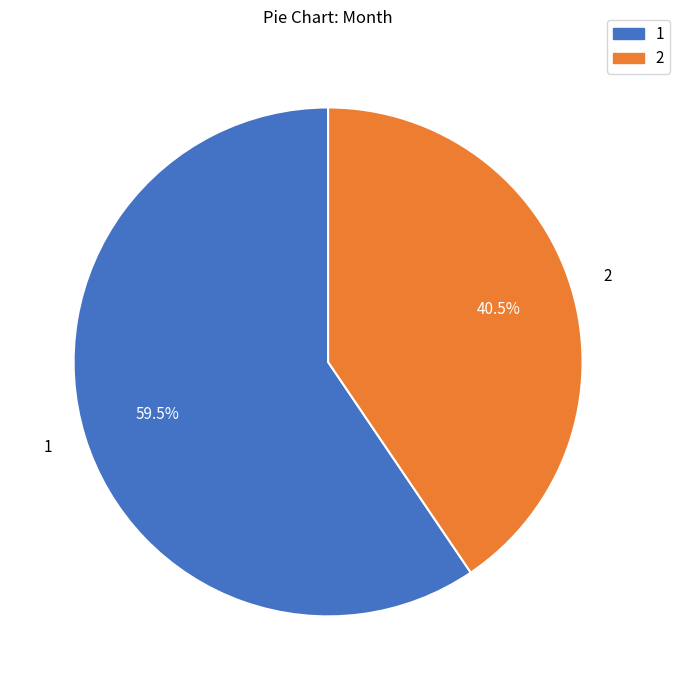

Does any single category account for the majority?

Yes